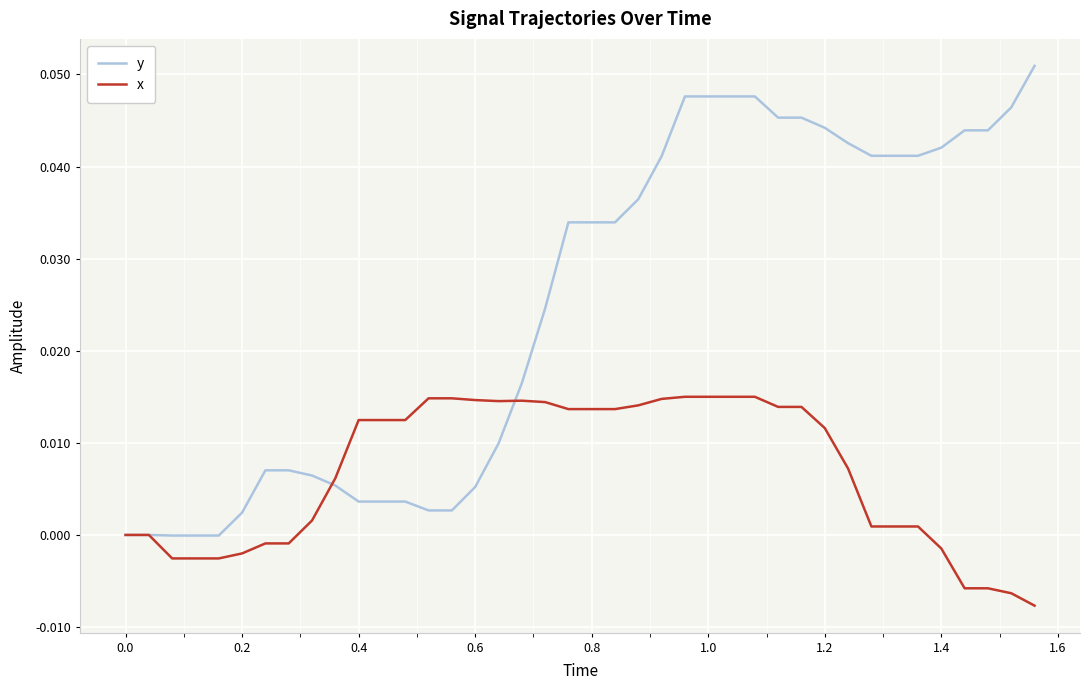

True or false: x and y cross at least once.

True